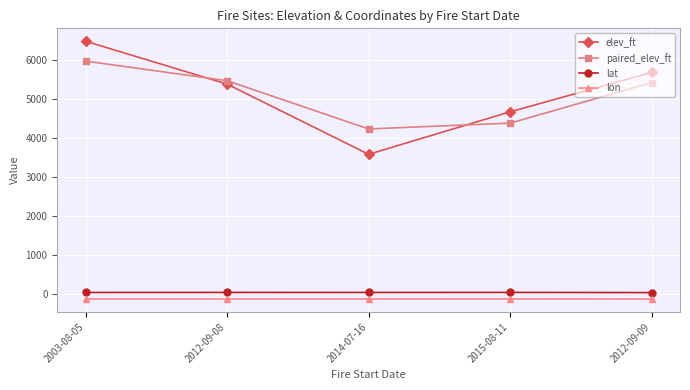

What are all the series names shown in the legend?

elev_ft, paired_elev_ft, lat, lon